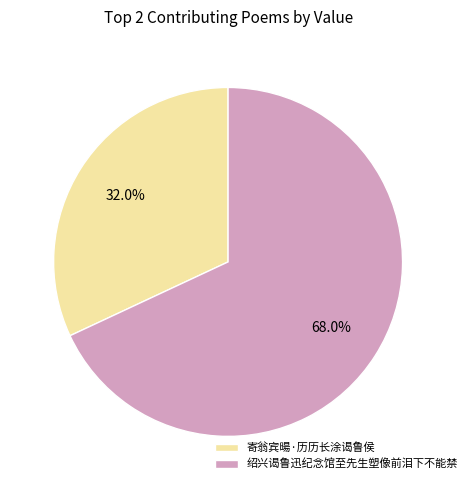

Which category has the smallest portion of the pie?

寄翁宾暘·历历长涂谒鲁侯